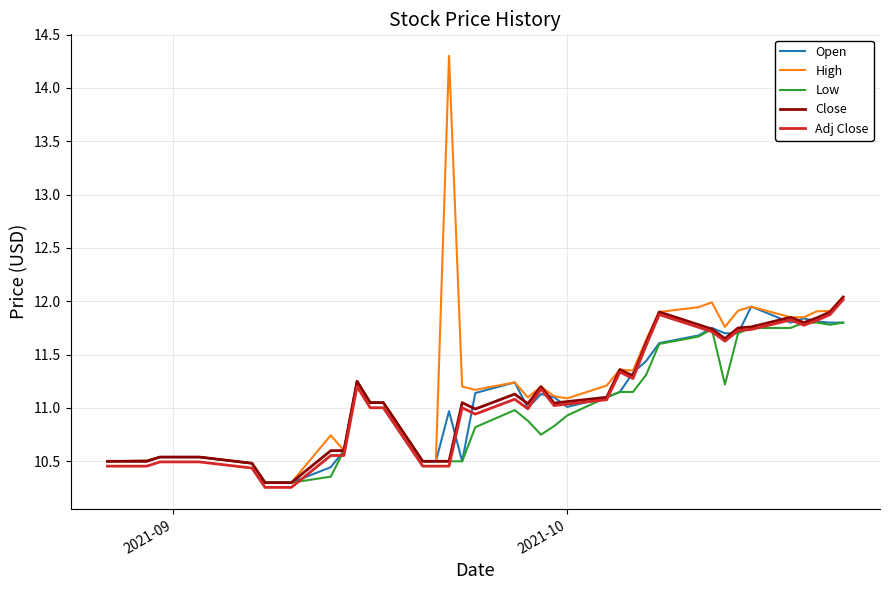

Which series has the widest spread of values?

High